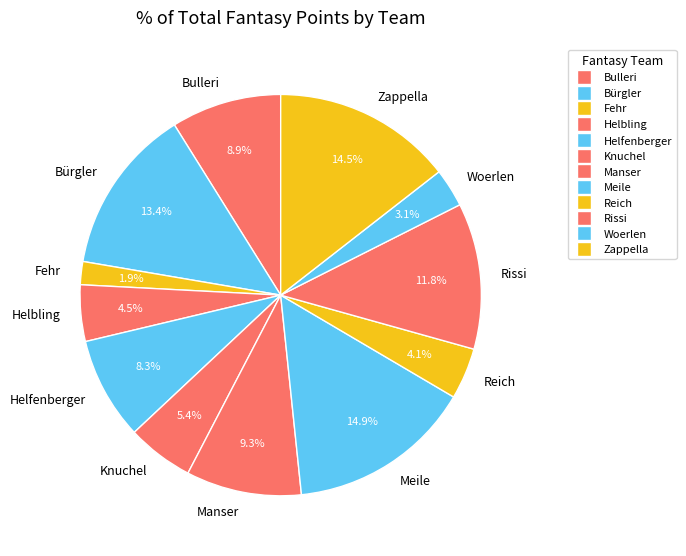

Which has a higher value, Woerlen or Zappella?

Zappella